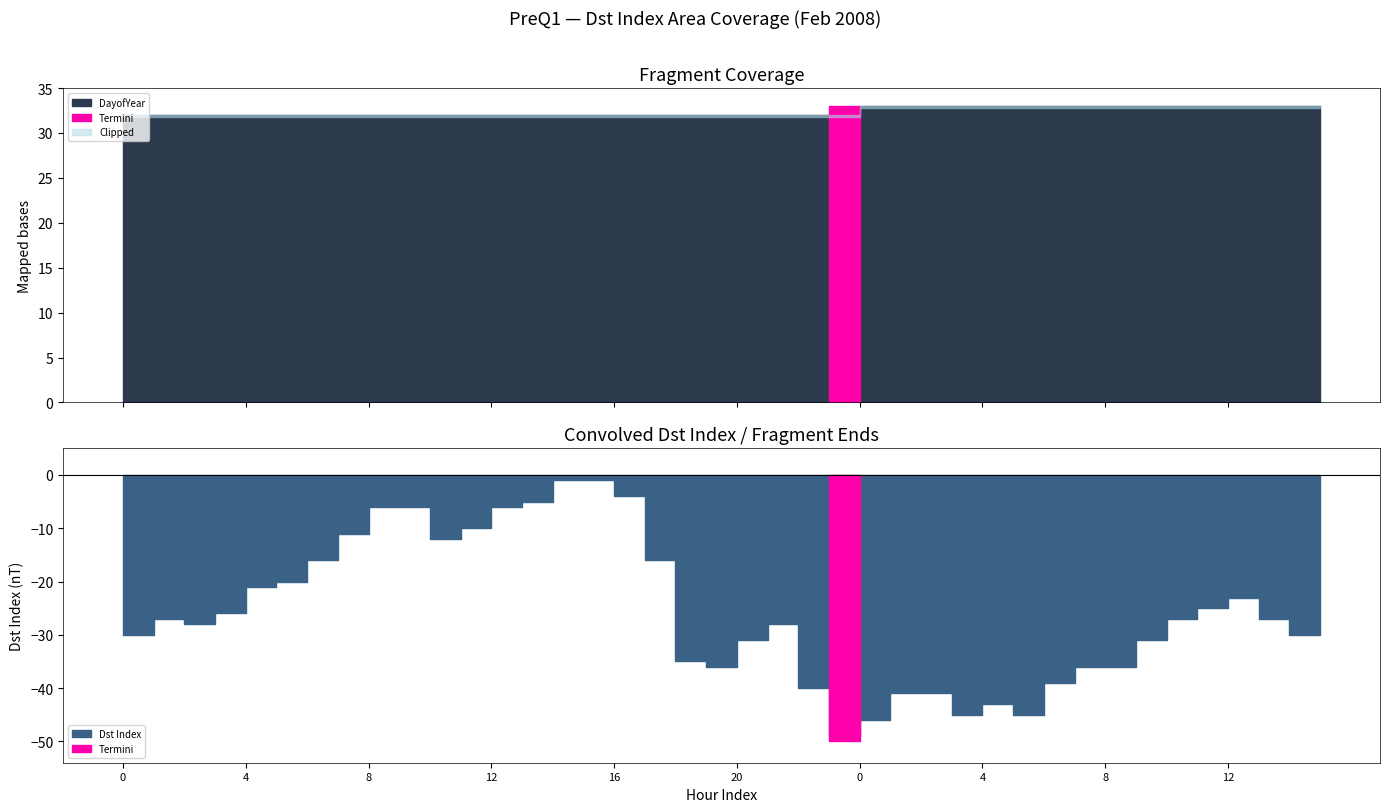

Where does the Dst Index series first go above -27?

3